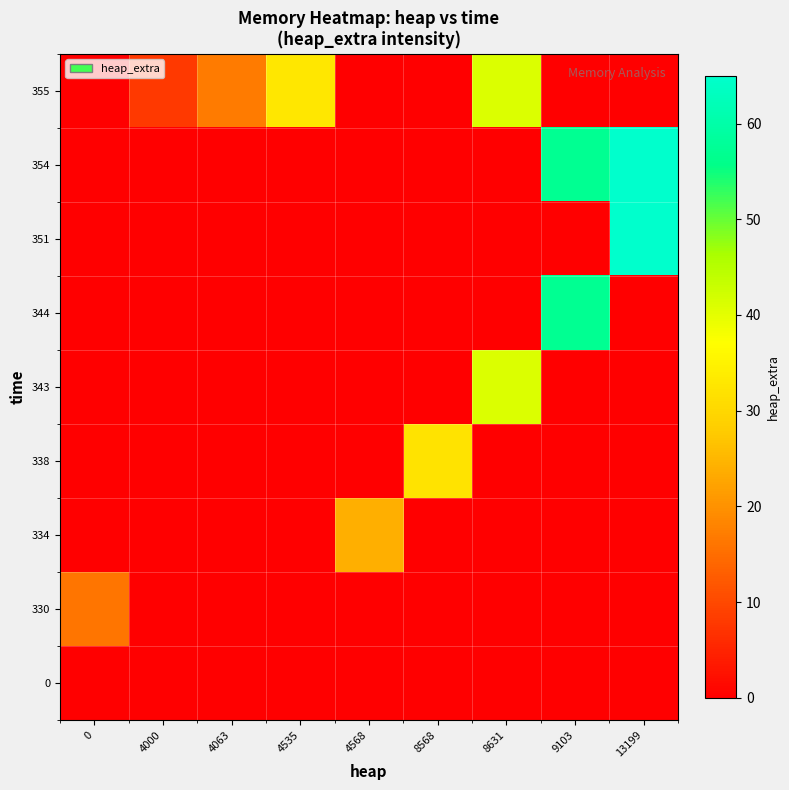

At which category is the sum across all series the highest?

13199